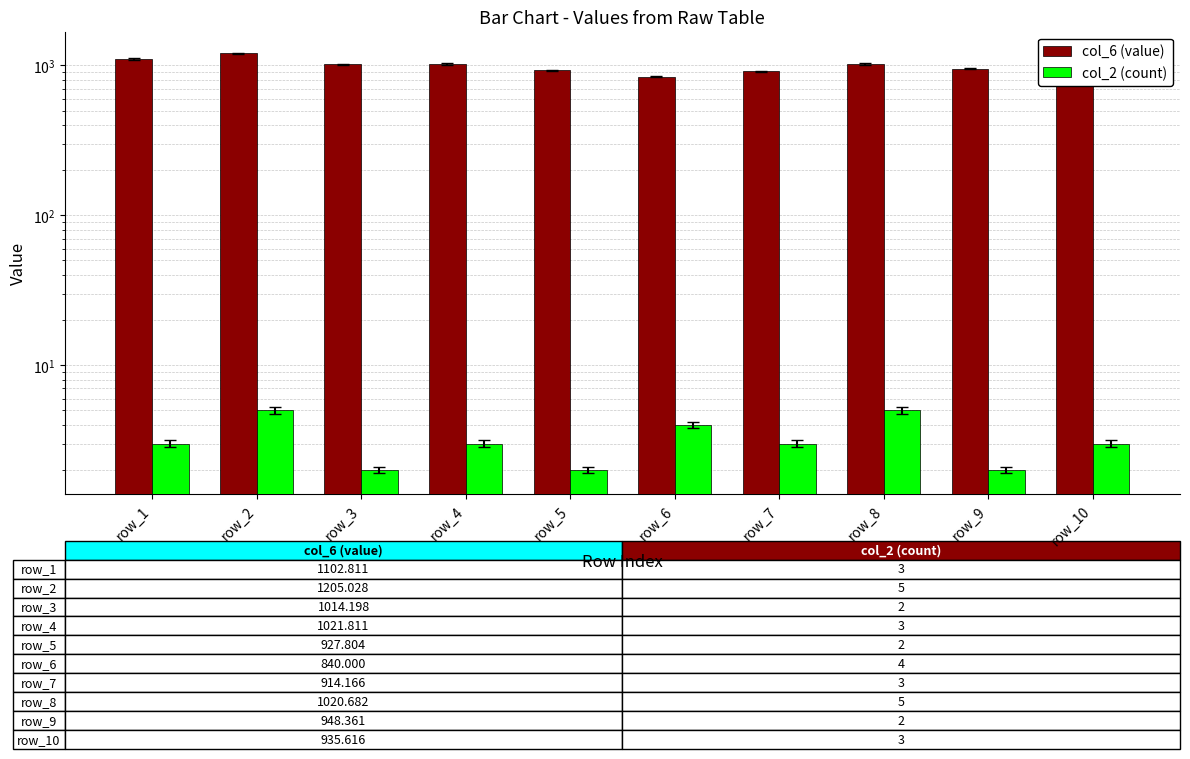

Does the chart contain stacked bars?

No